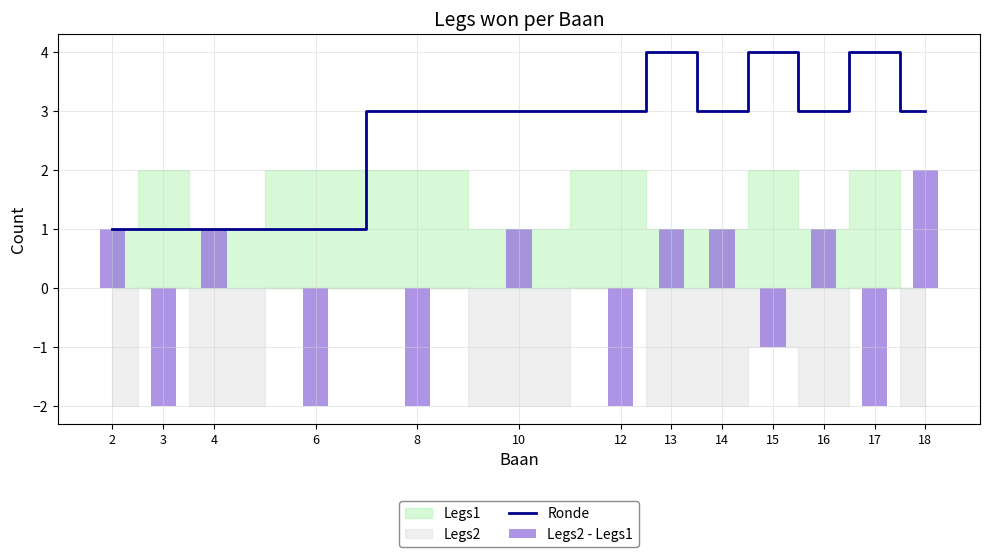

At which category is the sum across all series the highest?

13